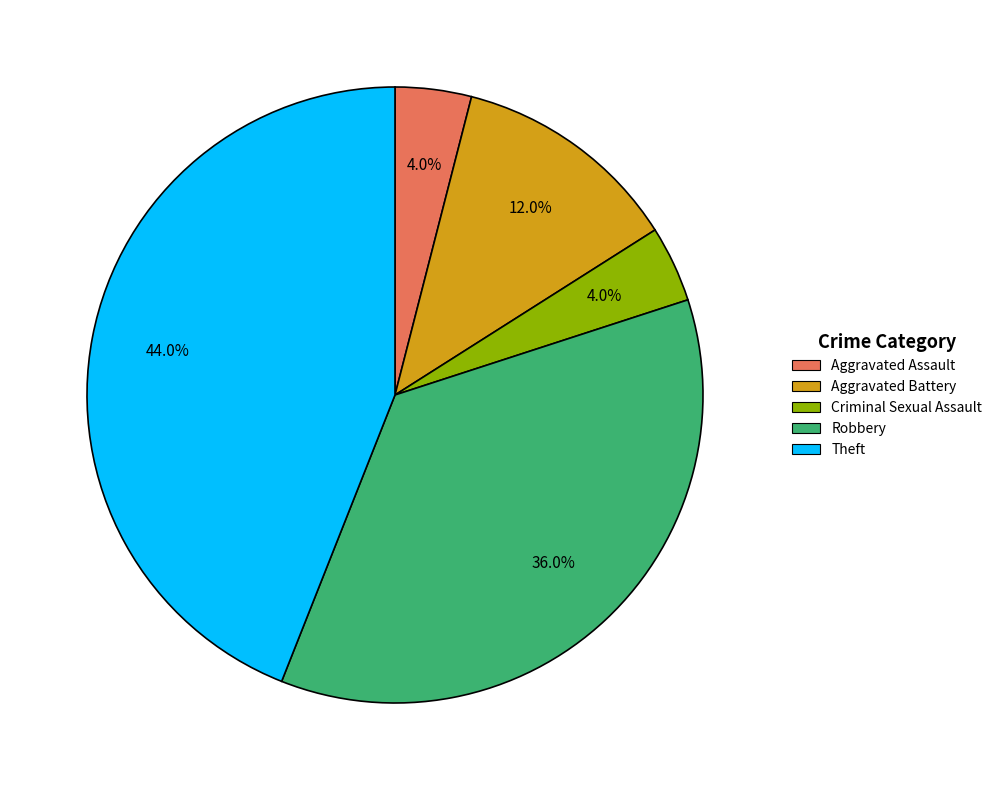

True or false: Aggravated Battery accounts for 1% of the total.

False